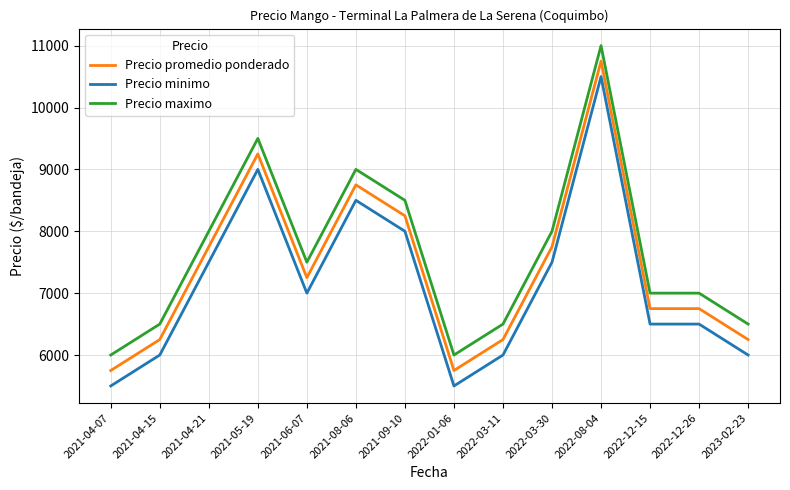

True or false: Precio maximo has more than 1 points higher than both neighbors.

True